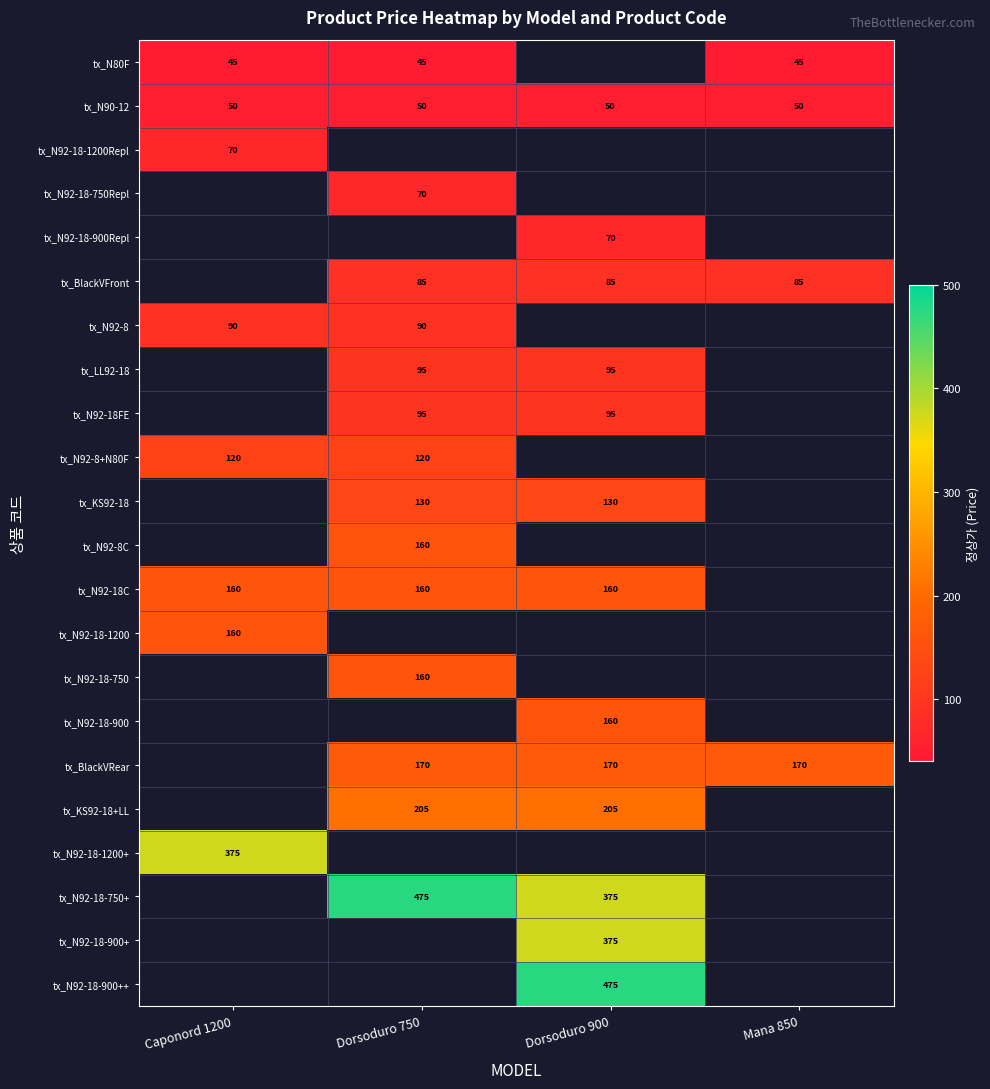

At which category does the chart reach its minimum across all series?

Caponord 1200